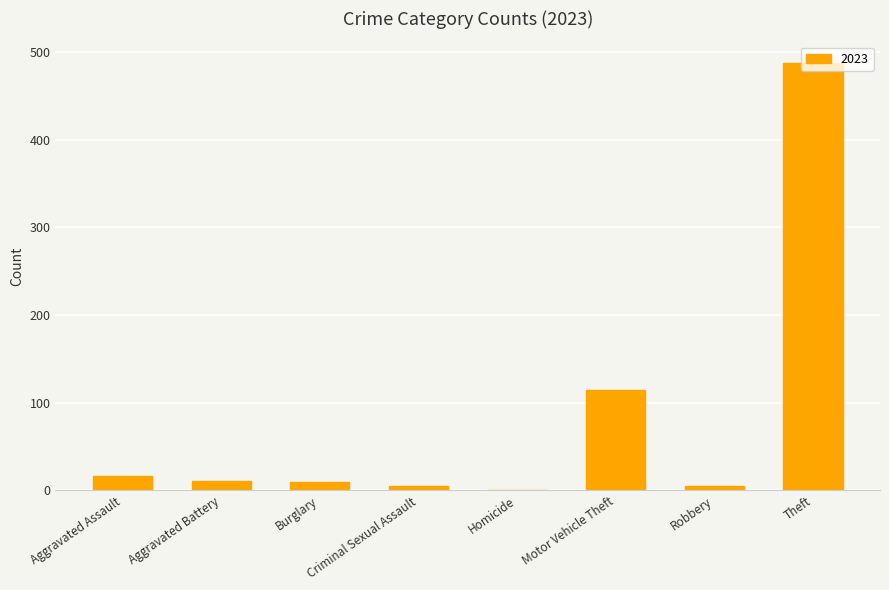

What is the maximum value shown in the chart?

488